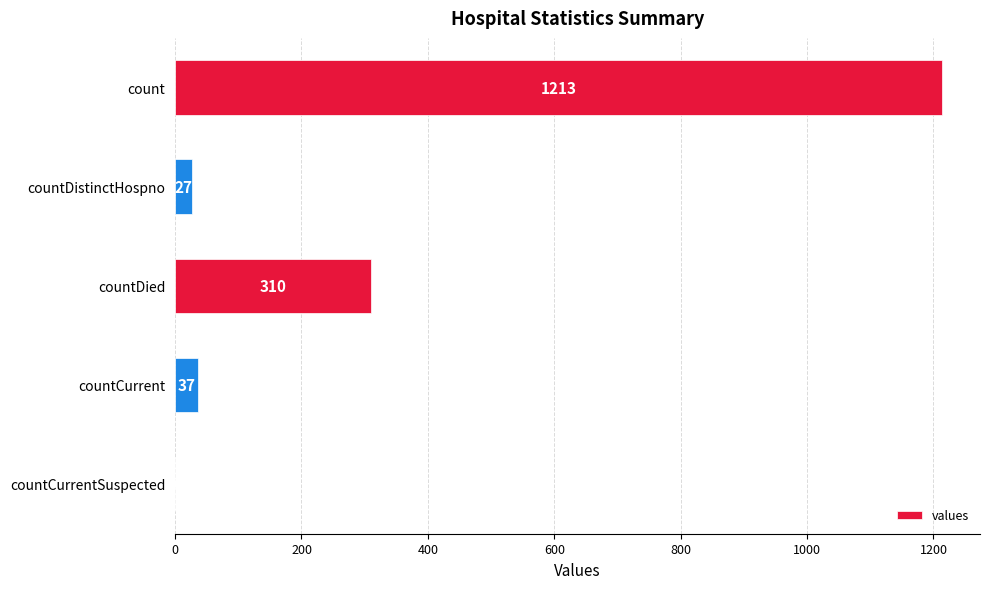

Which has a higher value, countCurrent or countDistinctHospno?

countCurrent